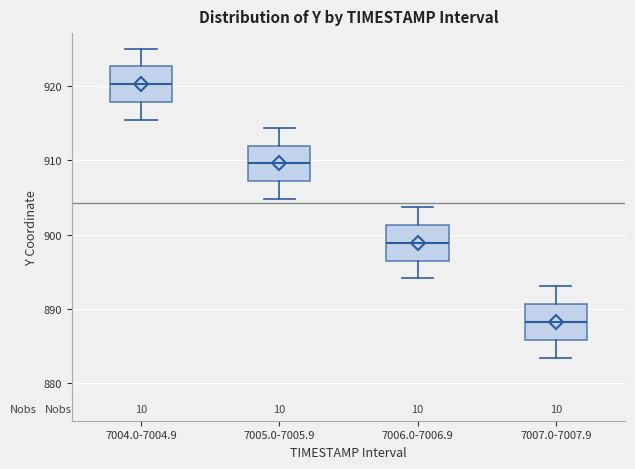

Reading left to right, read every box against the y-axis: the position of its median line, the range the box covers, and the ends of its whiskers. The values are not printed on the chart, so give them approximately, as read against the axis.

7004.0-7004.9: median 920, box 918 to 923, whiskers 915 to 925
7005.0-7005.9: median 910, box 907 to 912, whiskers 905 to 914
7006.0-7006.9: median 899, box 896 to 901, whiskers 894 to 904
7007.0-7007.9: median 888, box 886 to 891, whiskers 883 to 893